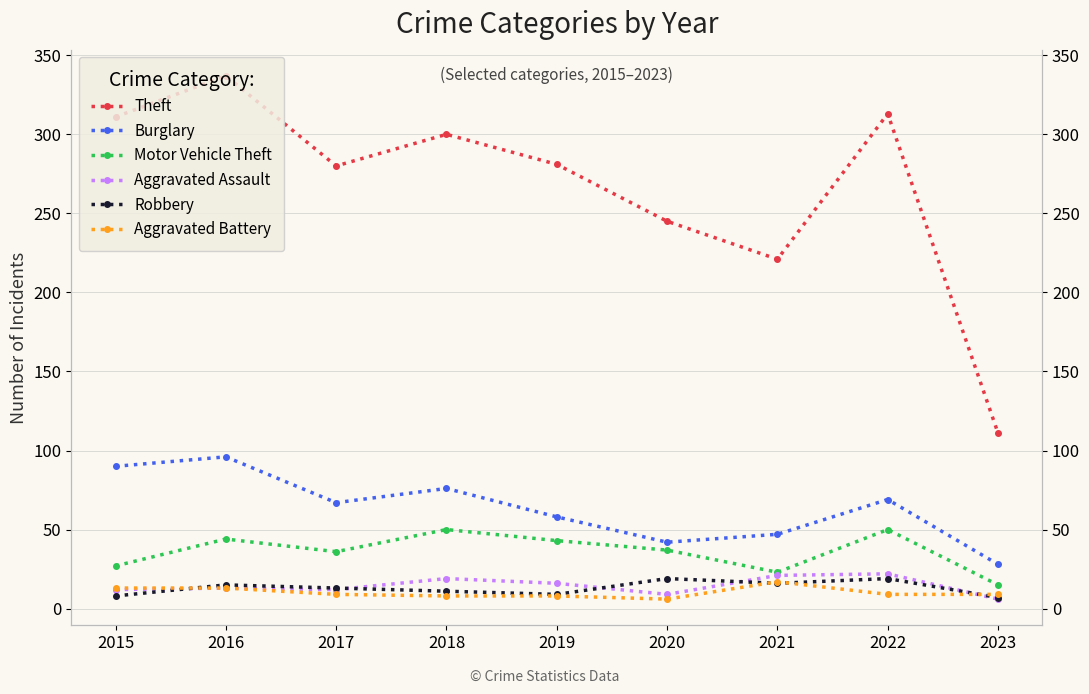

True or false: Burglary and Aggravated Assault intersect in this chart.

False